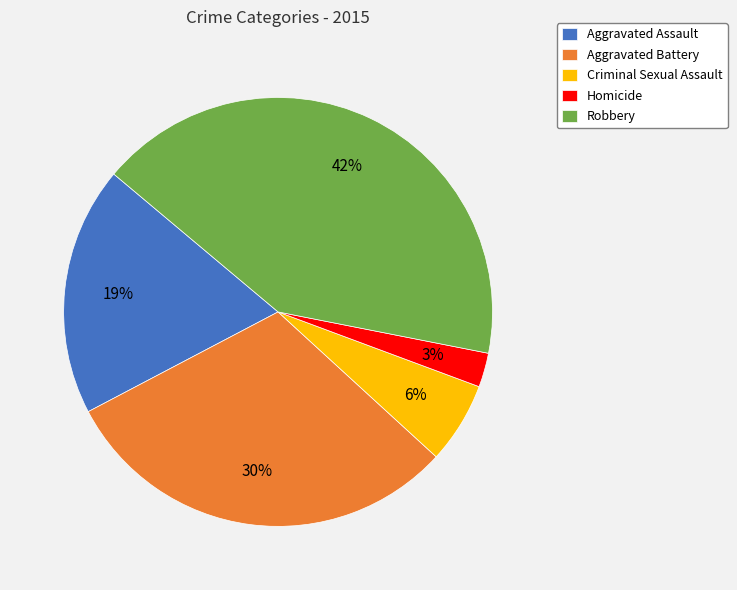

Do Robbery and Aggravated Assault together represent more than half of the pie?

Yes